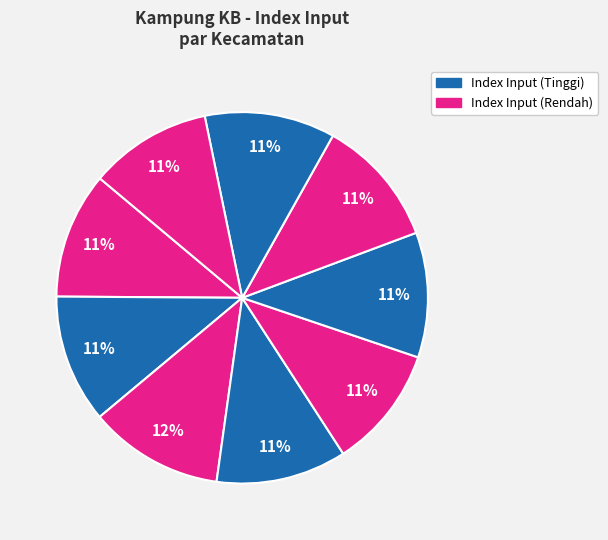

How many slices are in this pie chart?

9